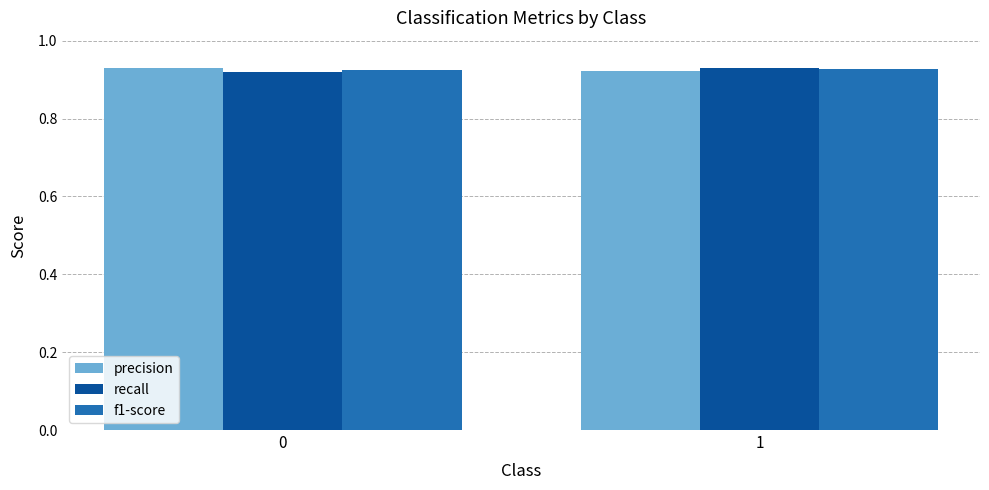

At how many categories does at least one series exceed 0?

2